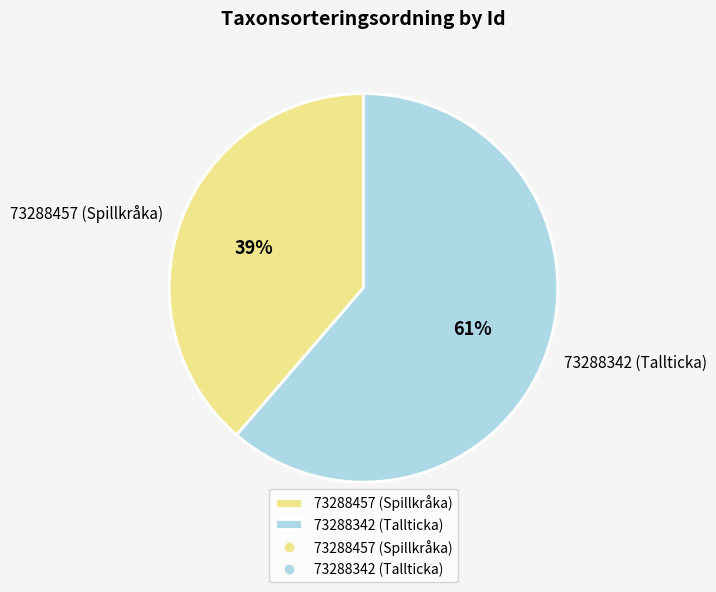

To the nearest percent, what portion does 73288457 (Spillkråka) represent?

39%